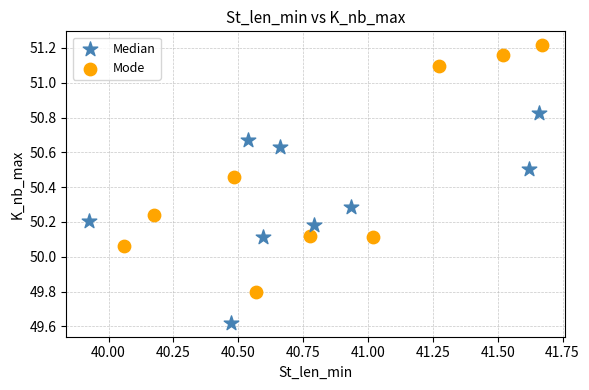

What are all the series names shown in the legend?

Median, Mode